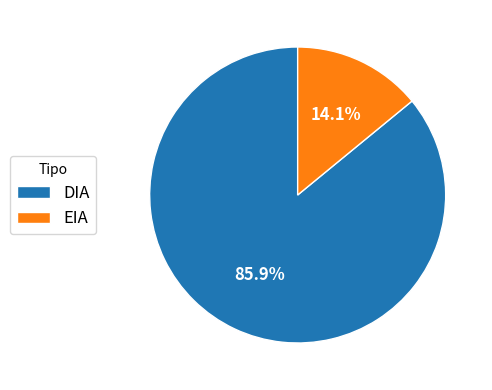

What is the ratio of the value at EIA to the value at DIA?

0.2